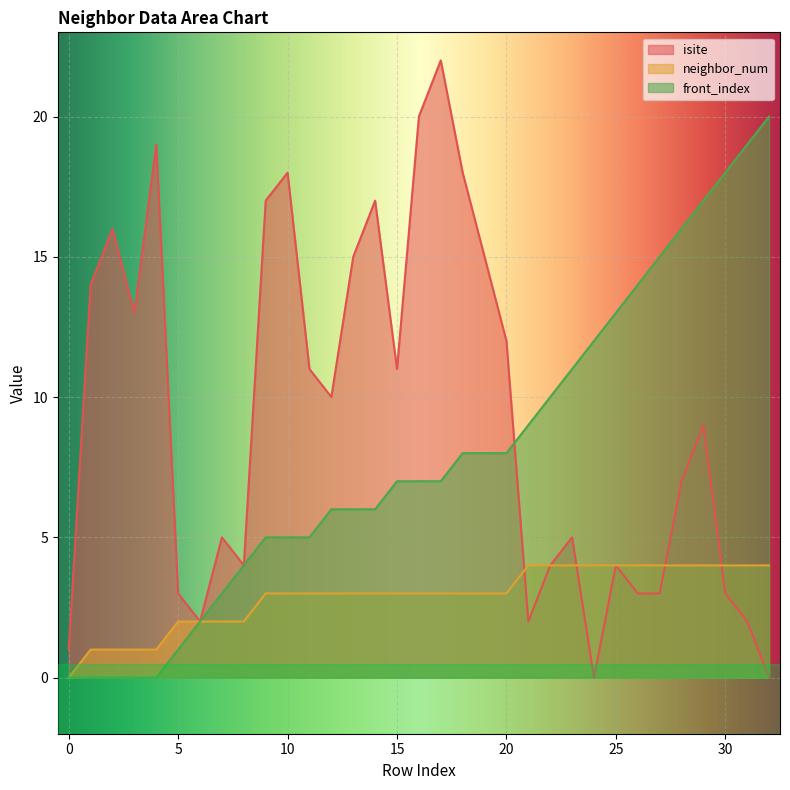

Read the isite value at 25.

4